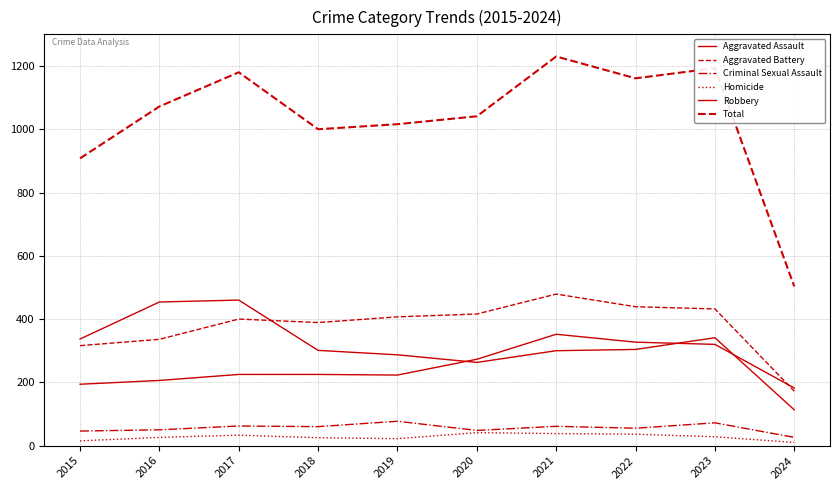

Is it true that Criminal Sexual Assault equals 62 at 2017?

True